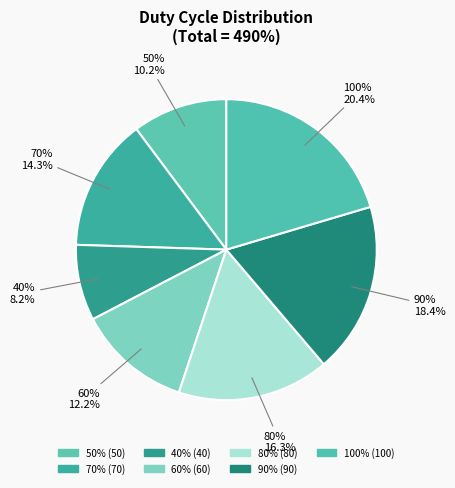

True or false: 40% accounts for 8% of the total.

True